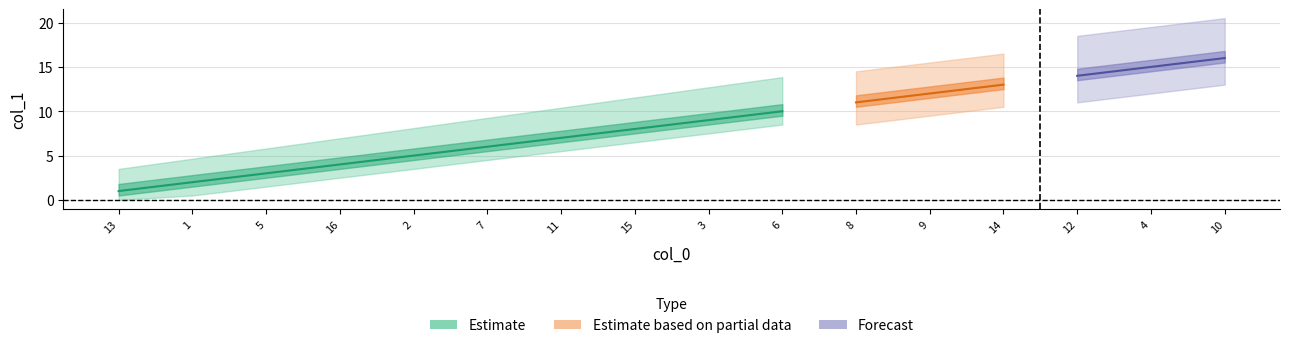

At which category does the chart reach its minimum across all series?

13